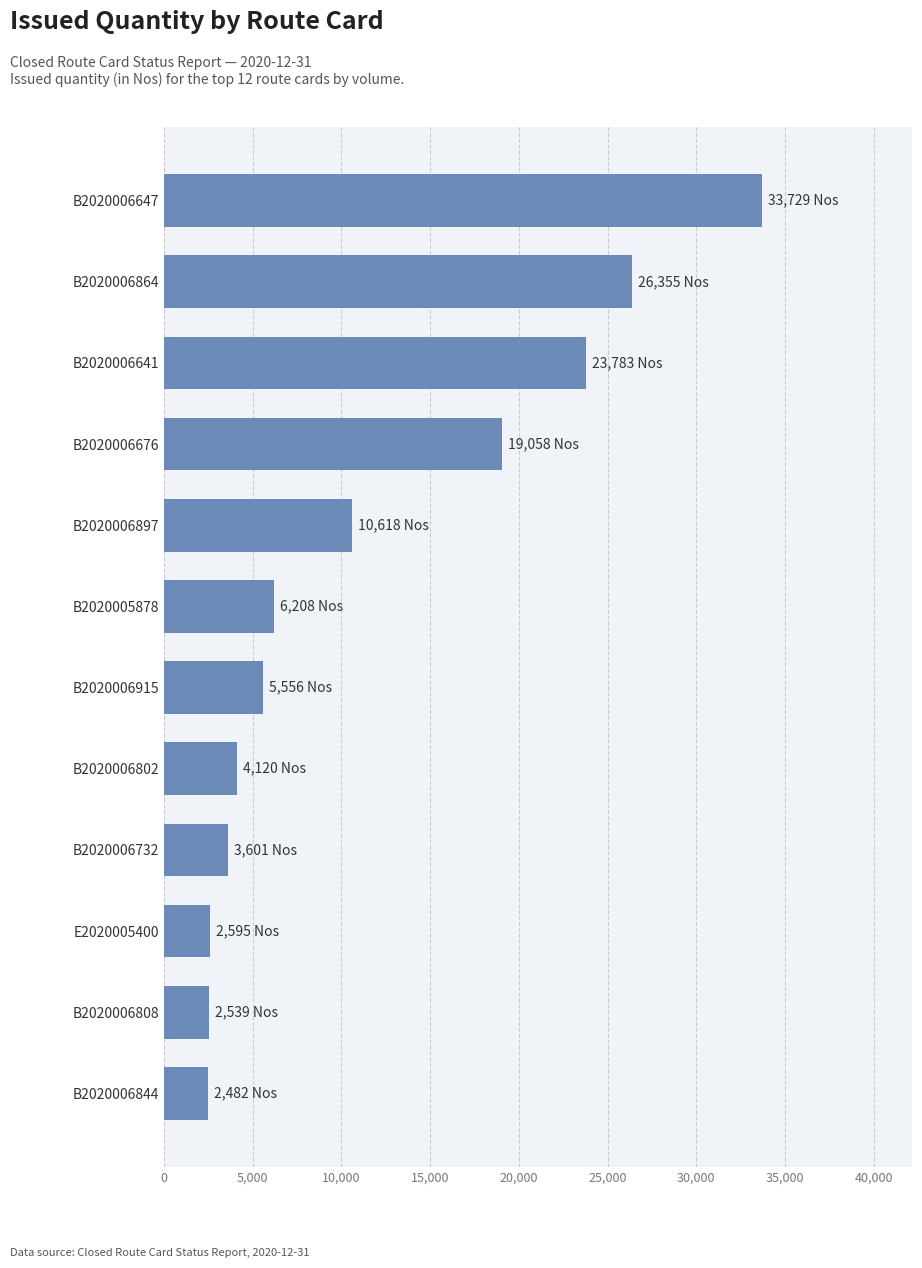

What is the sum of all values?

140644